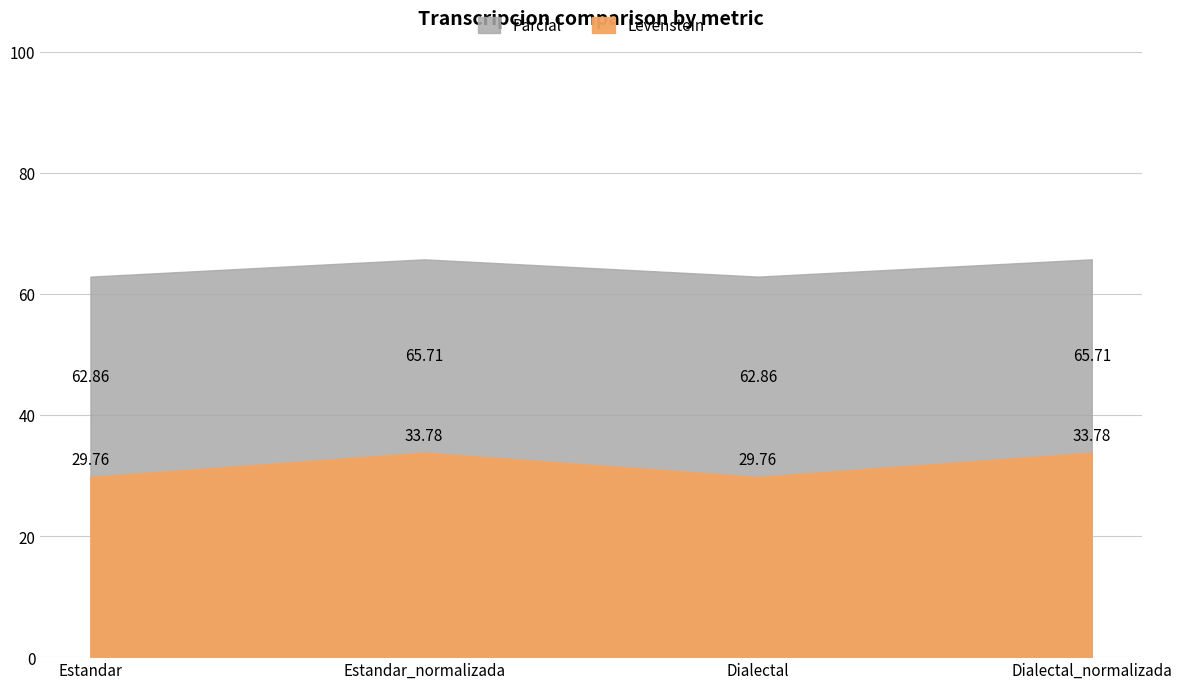

True or false: Parcial and Levenstein intersect in this chart.

False